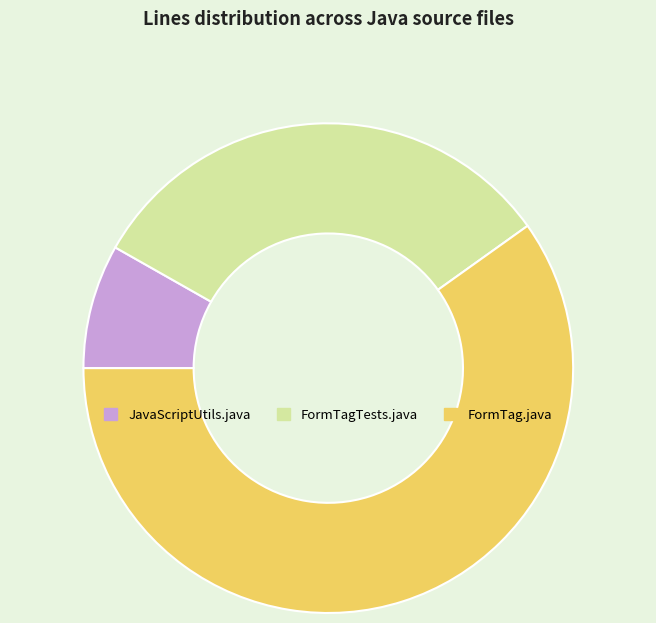

Combined, do JavaScriptUtils.java and FormTag.java account for over 50%?

Yes